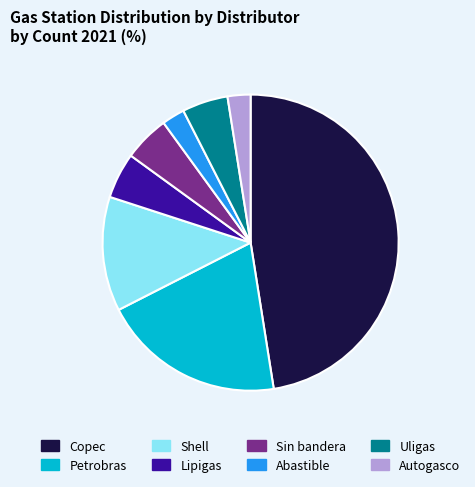

Is there any slice that represents more than half of the pie?

No